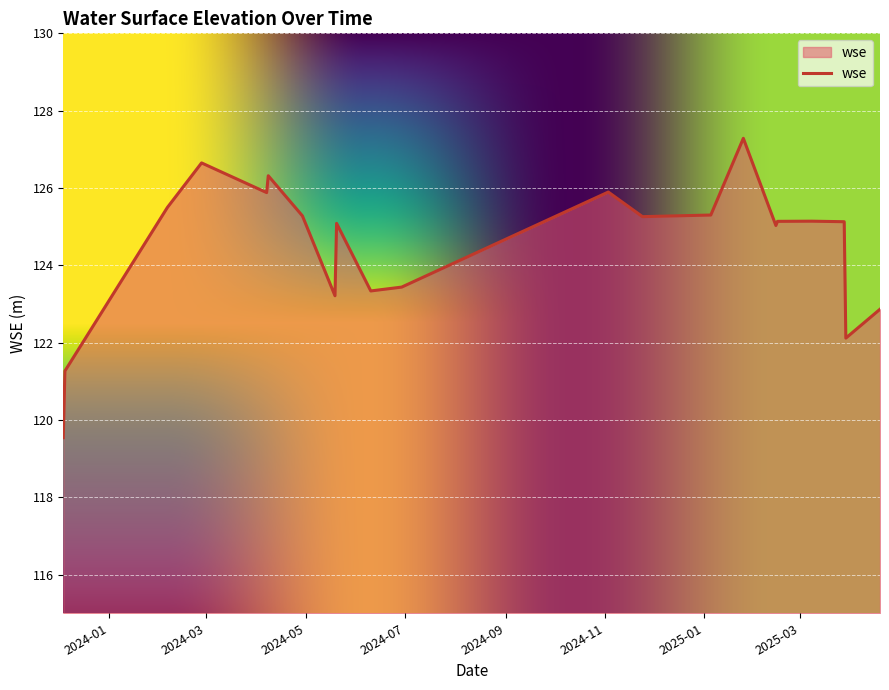

What is the minimum value shown in the chart?

119.5